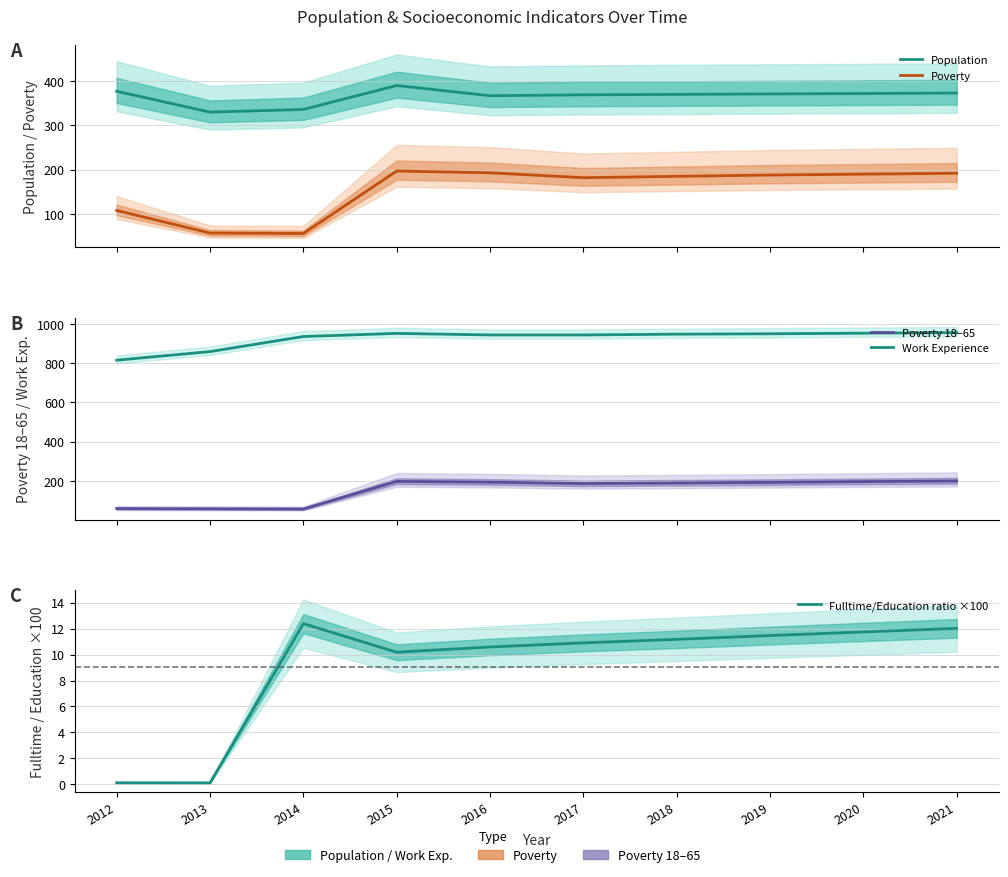

The value of Work Experience at 2015 is 953.0. True or false?

True